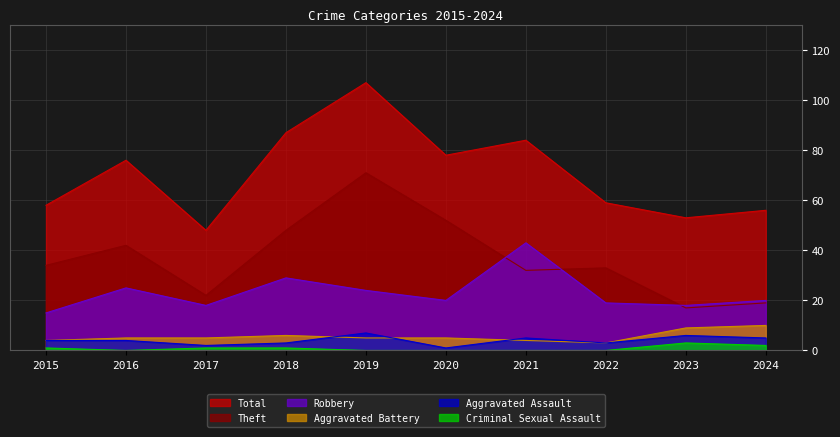

What is the minimum value for Aggravated Battery?

3